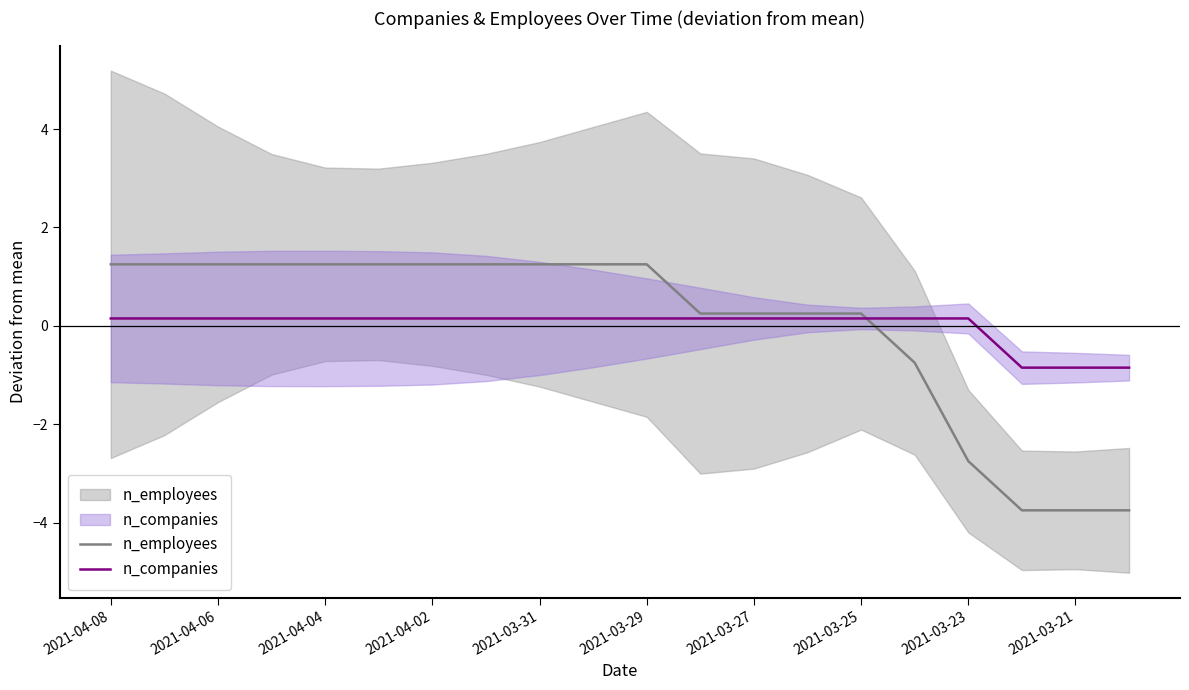

What is the difference between the maximum and minimum values in the n_companies series?

1.0